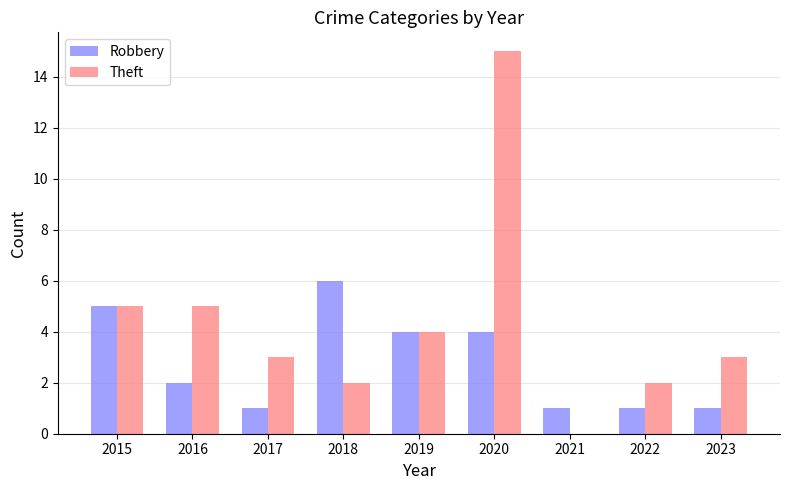

Where does the Robbery series first go above 2?

2015